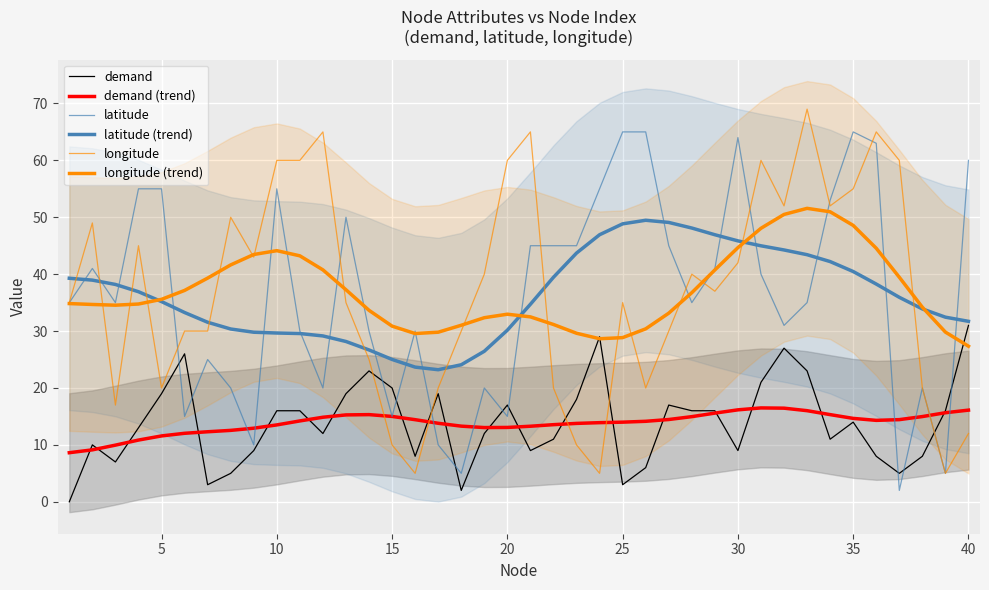

What are all the series names shown in the legend?

demand, demand (trend), latitude, latitude (trend), longitude, longitude (trend)